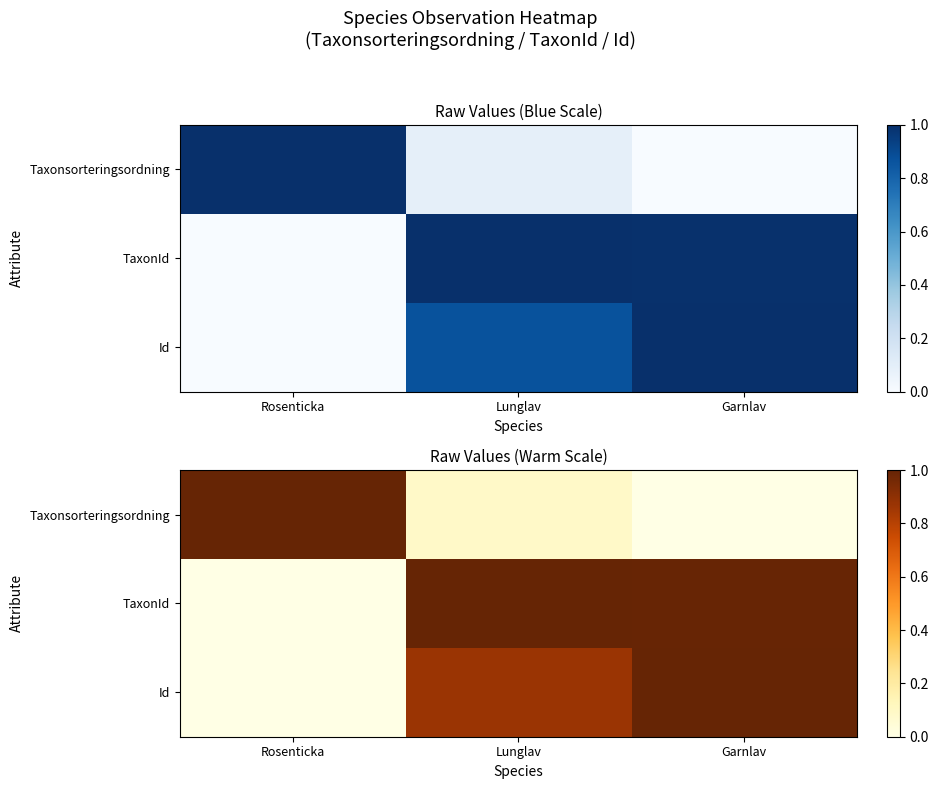

What is the total value across all series at Rosenticka?

1.0